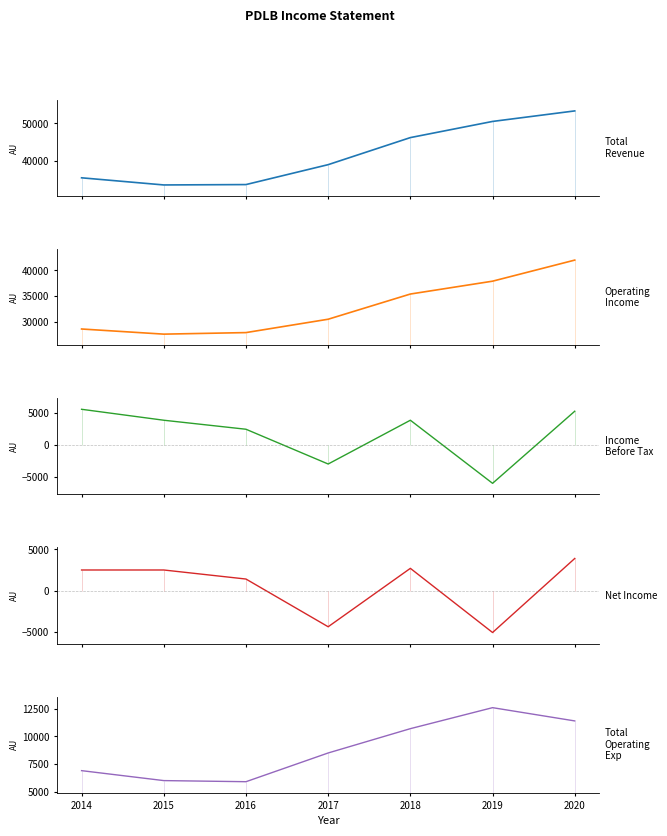

What is the approximate value of Operating Income at 2019?

37900